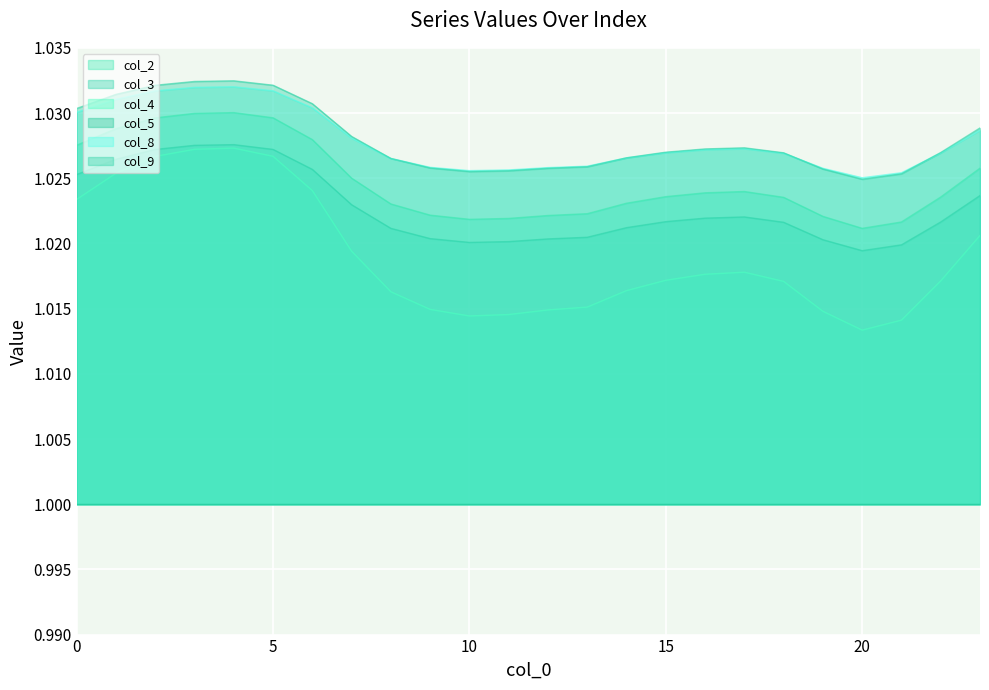

How many data points does each series have?

24